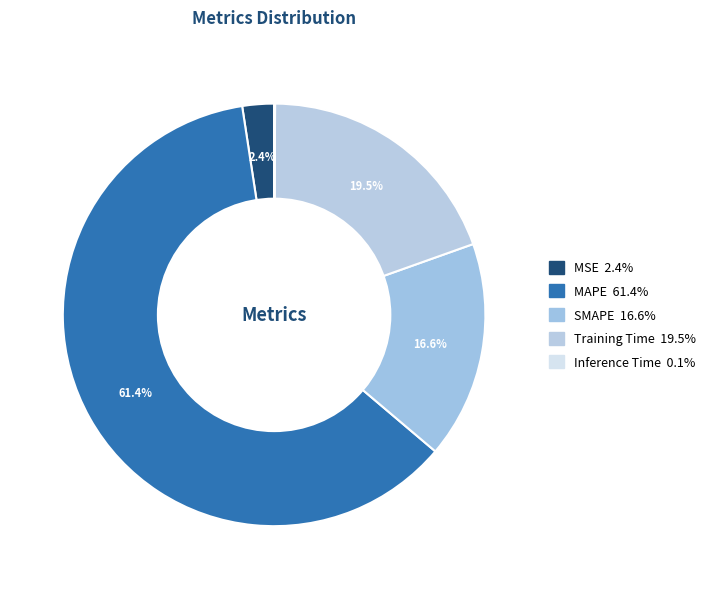

To the nearest percent, what percentage of the pie is SMAPE?

17%